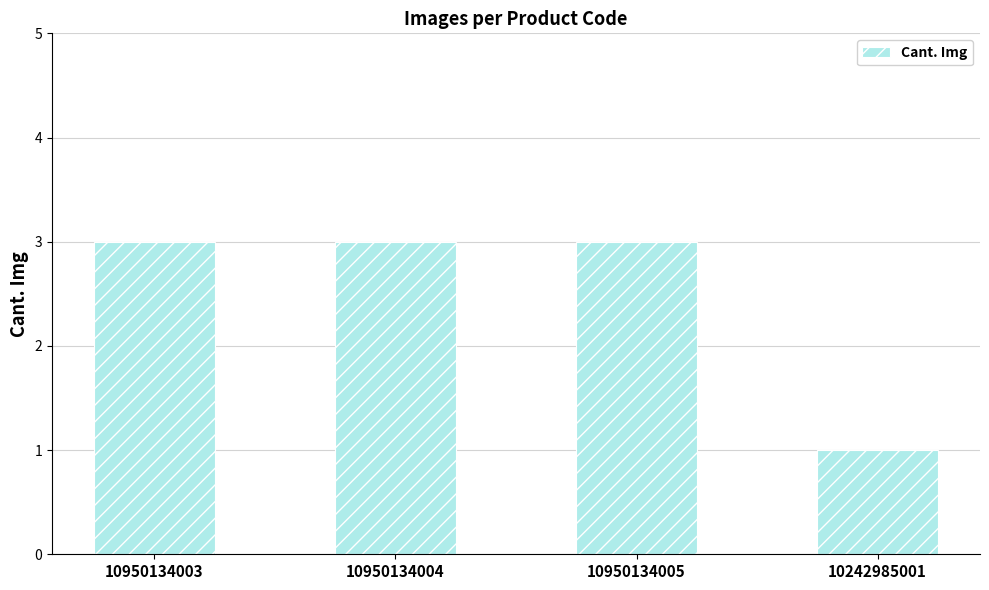

Is it true that the value at 10242985001 is 2?

False